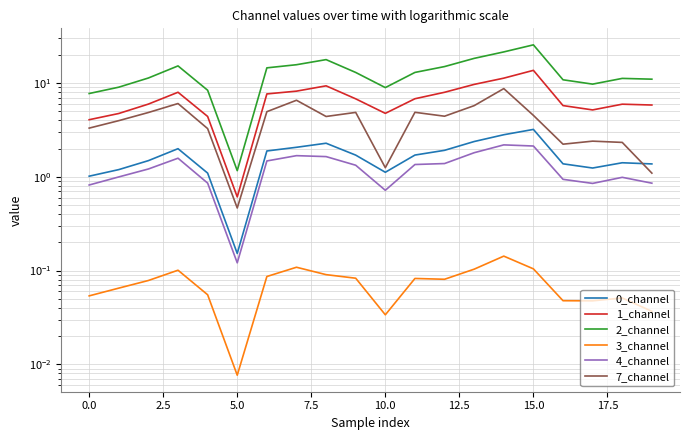

Rank the series at 13 from highest to lowest value.

2_channel, 1_channel, 7_channel, 0_channel, 4_channel, 3_channel